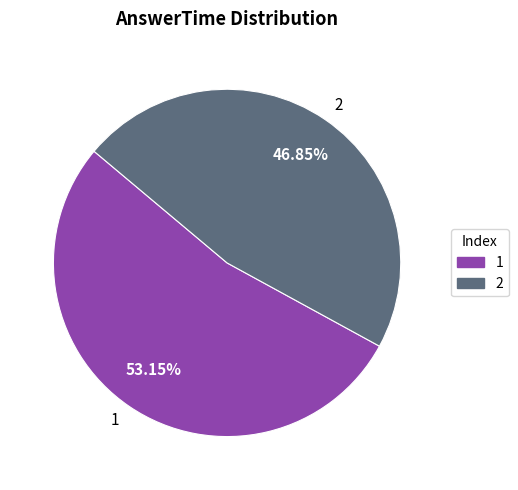

Combined, what portion of the pie is 1 and 2?

100.0%